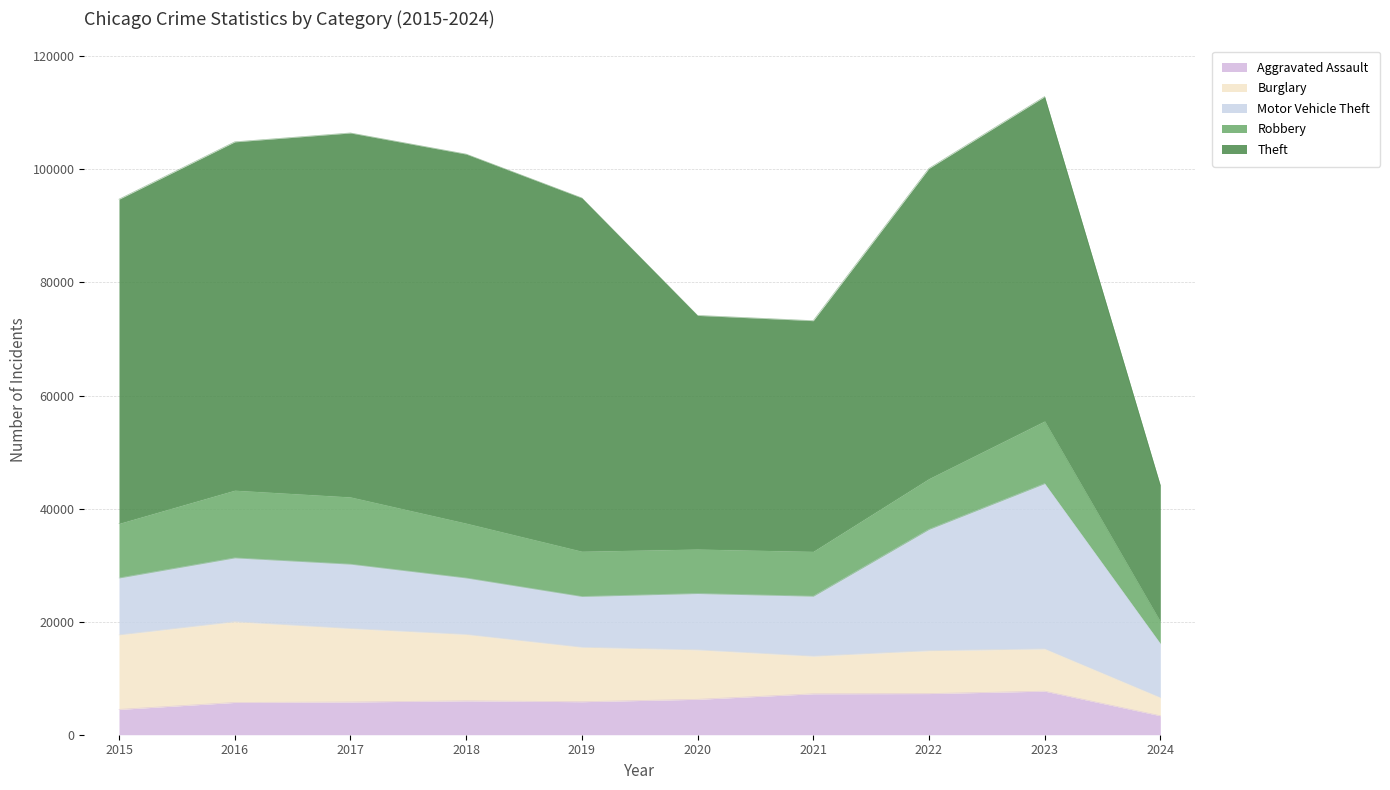

What is the value of the Robbery point at the 5th from the left?

7995